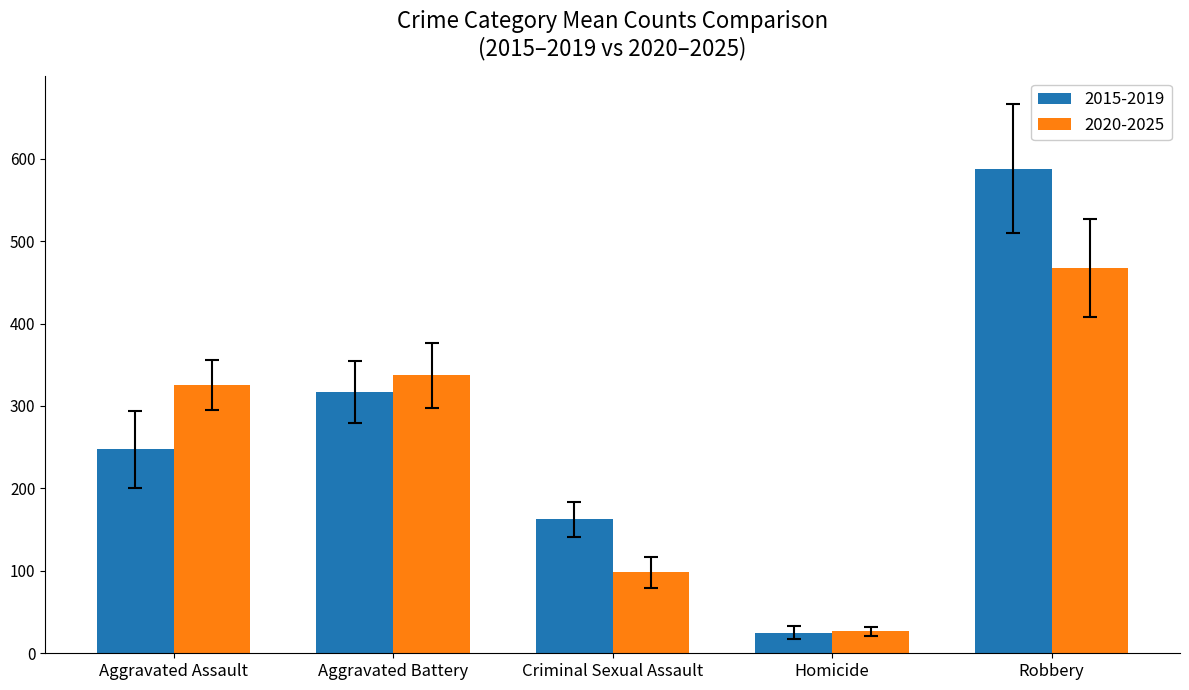

Where is 2015-2019 nearest to the value 306?

Aggravated Battery